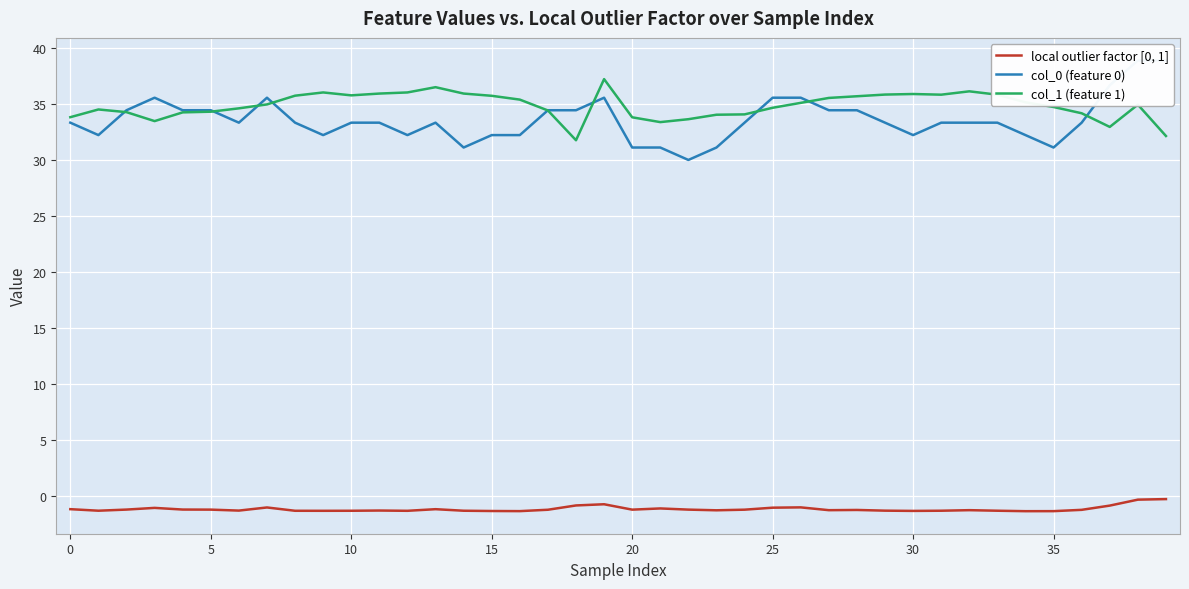

What is the spread (max minus min) of values at 34?

36.5